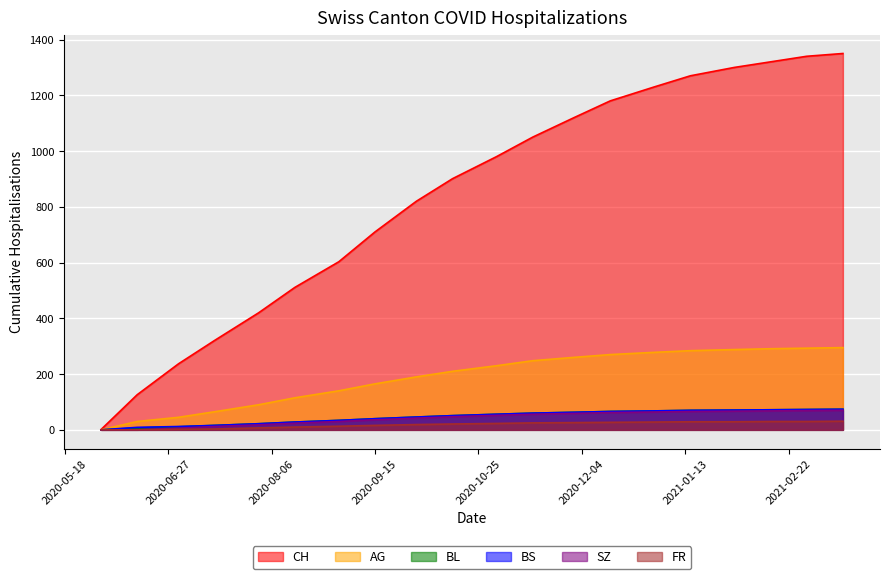

What is the value of the SZ point at the 16th from the left?

66